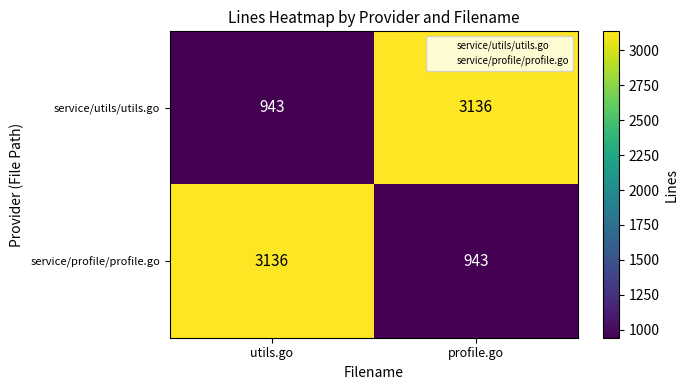

What is the minimum value for service/profile/profile.go?

943